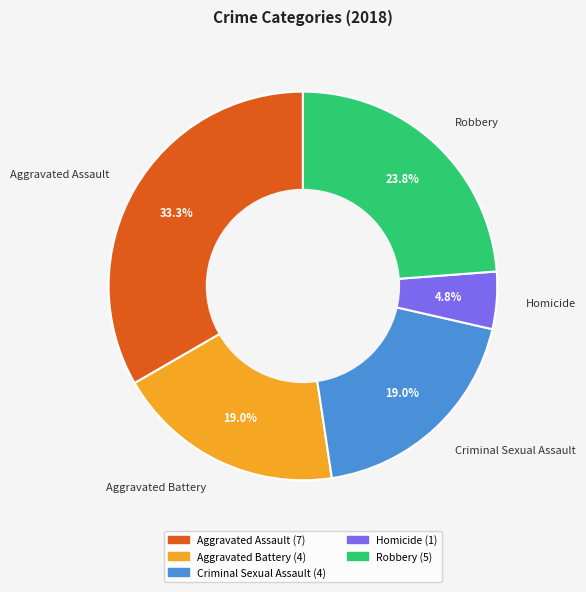

To the nearest percent, what percentage of the pie is Homicide?

5%